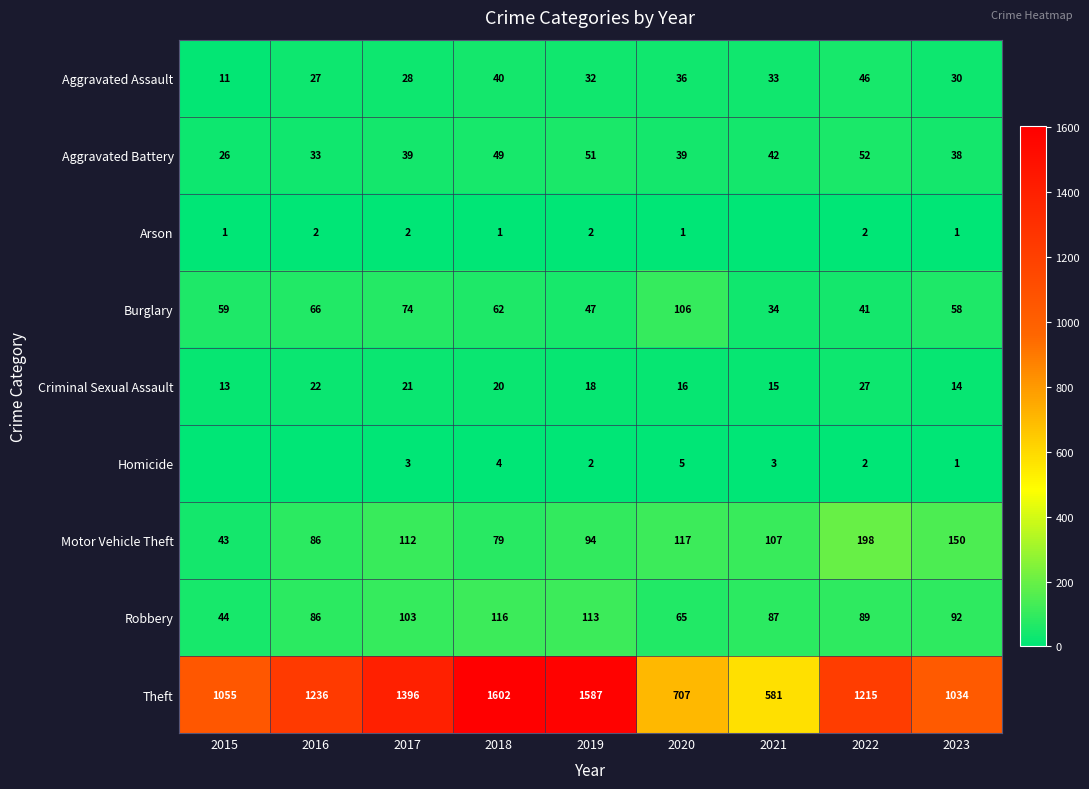

Which series changed the most between 2019 and 2020?

Theft